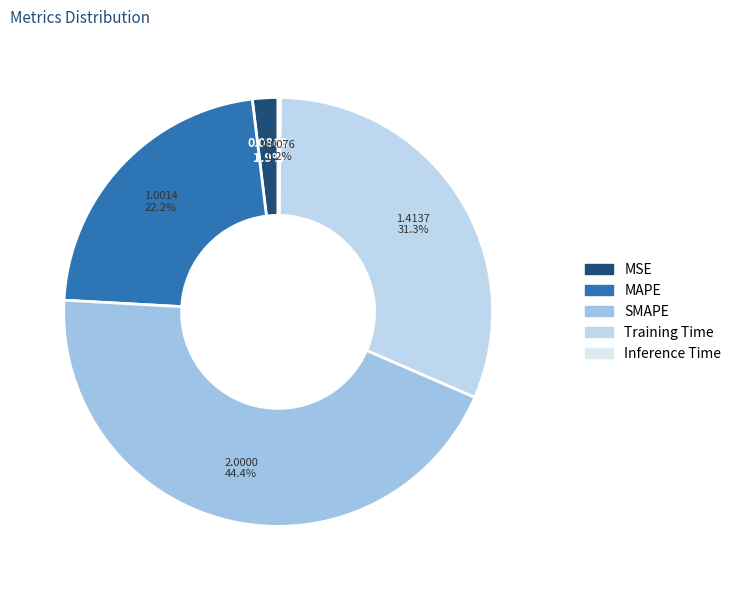

How many slices are in this pie chart?

5